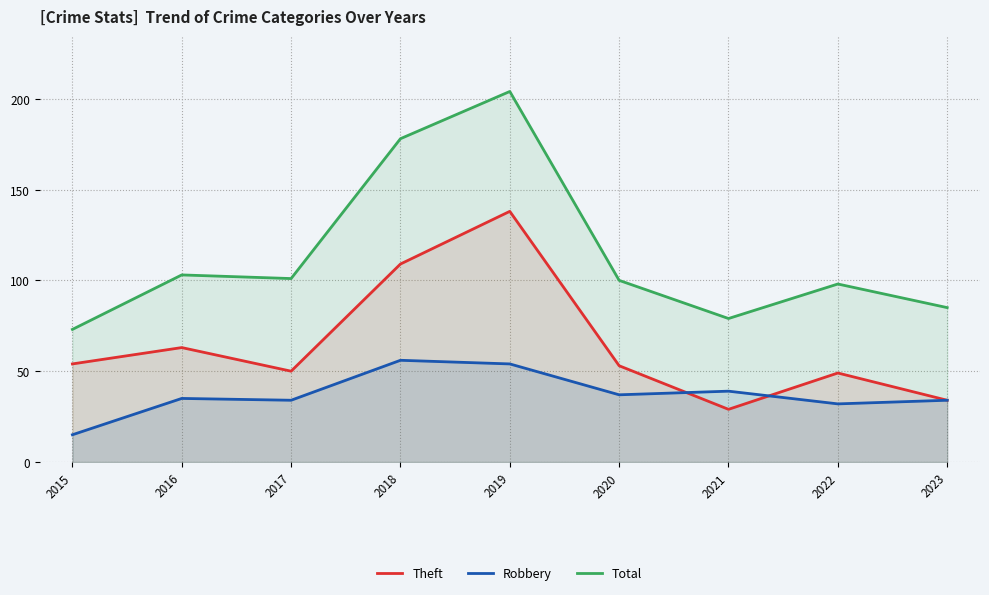

What is the difference between the Theft values at 2021 and 2020?

24